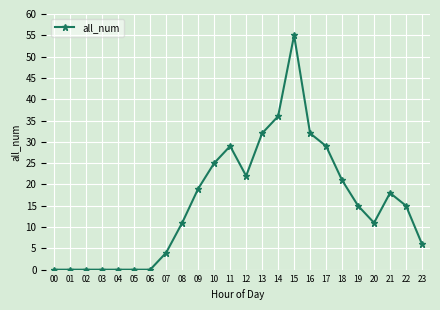

True or false: the data shows 55 at 15.

True